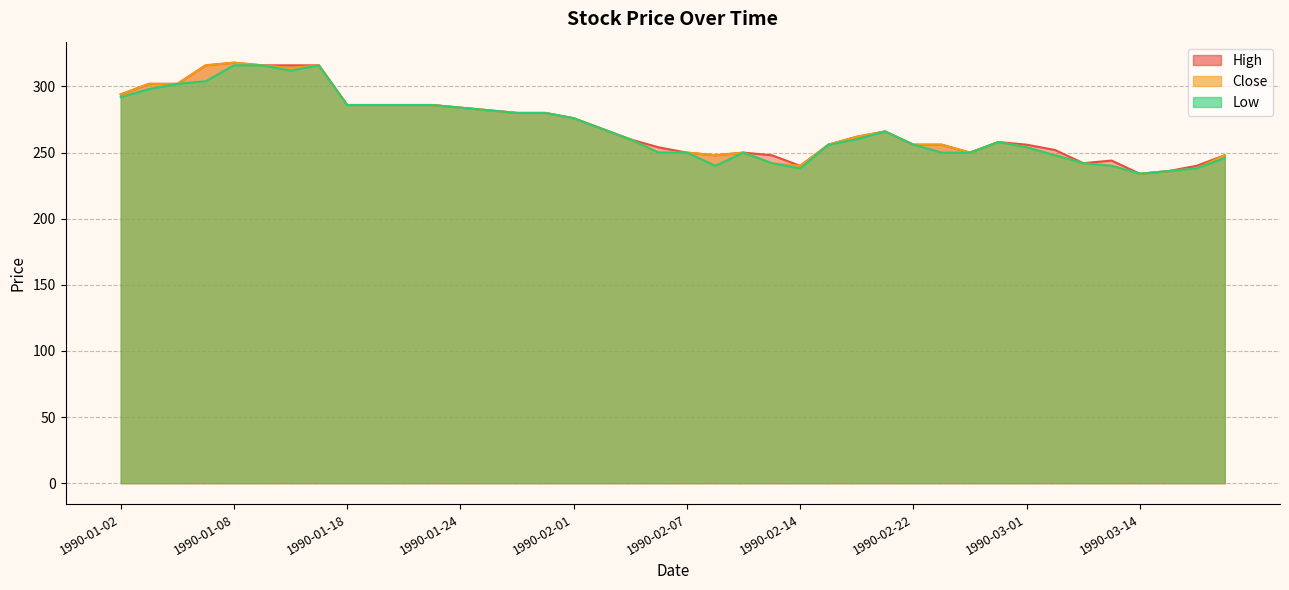

At which label does Close reach its minimum?

1990-03-14